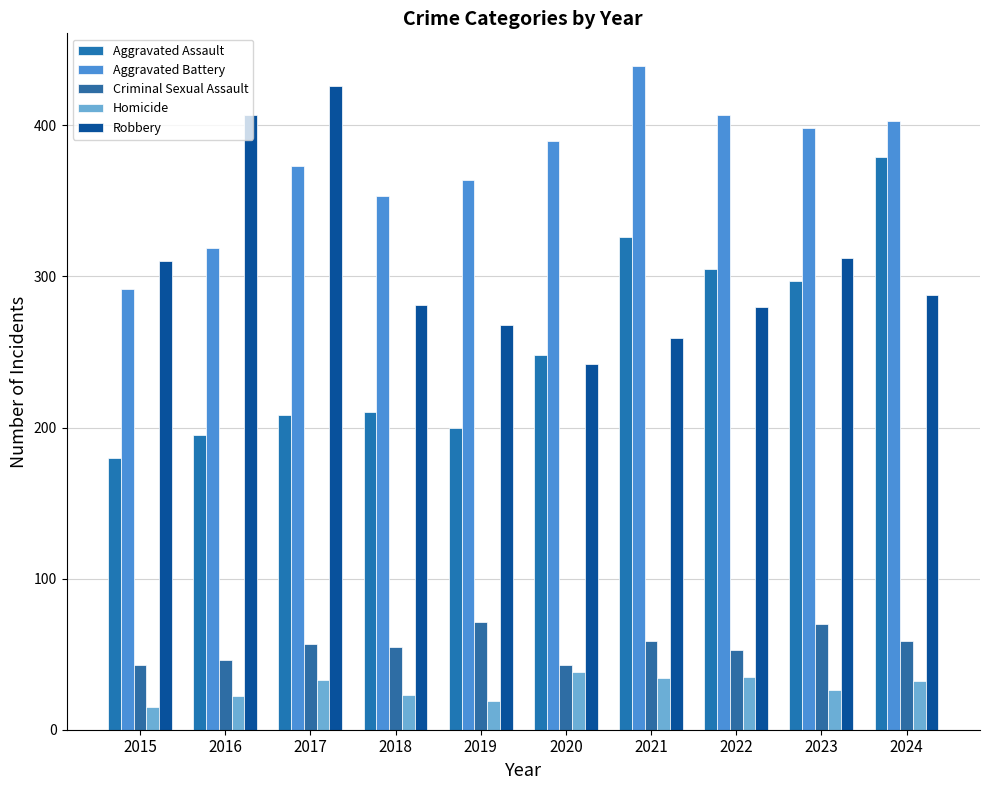

How many bars are there in each group?

5